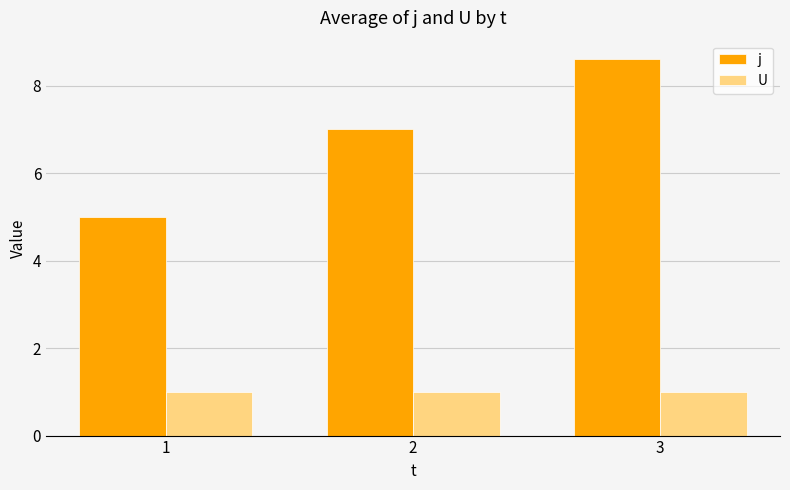

Count the number of categories in the chart.

3